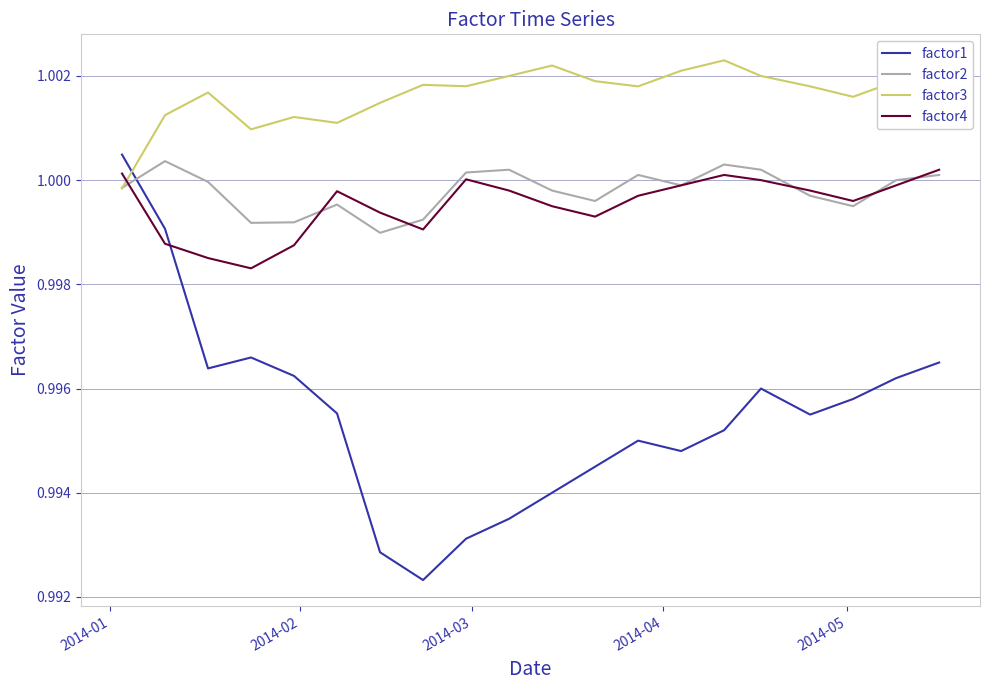

True or false: factor2 and factor1 intersect in this chart.

True